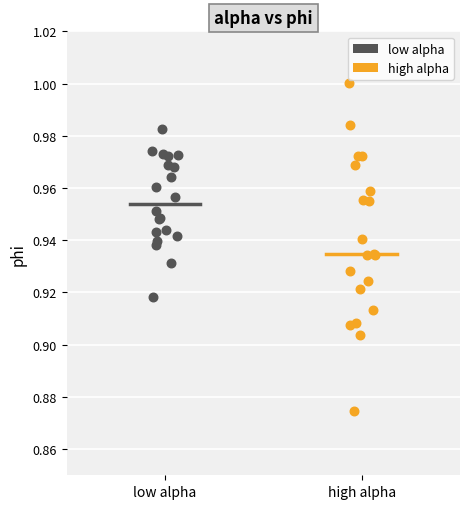

What are all the series names shown in the legend?

low alpha, high alpha